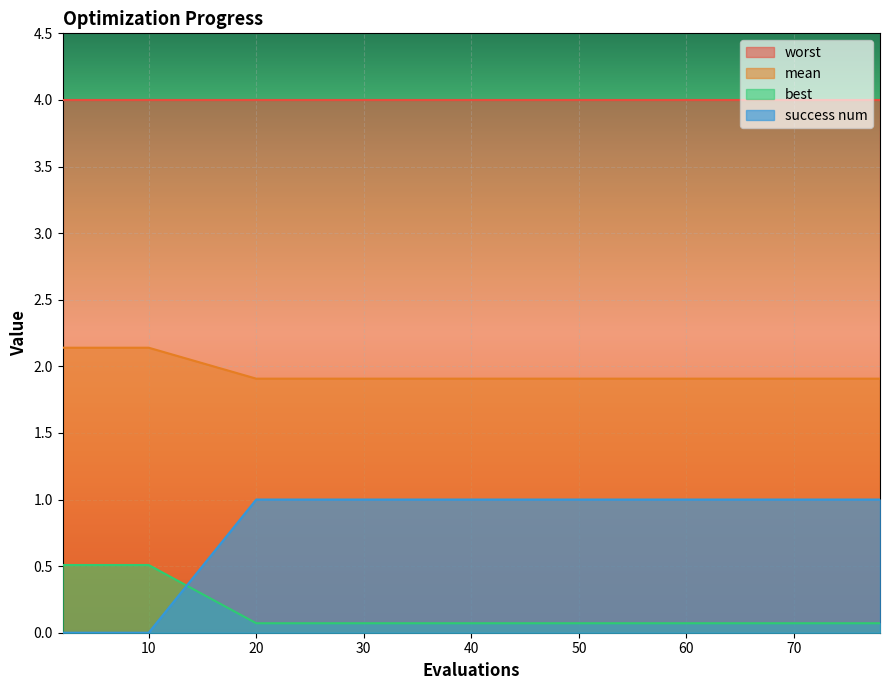

Count the success num values in the range 1 to 2.

10